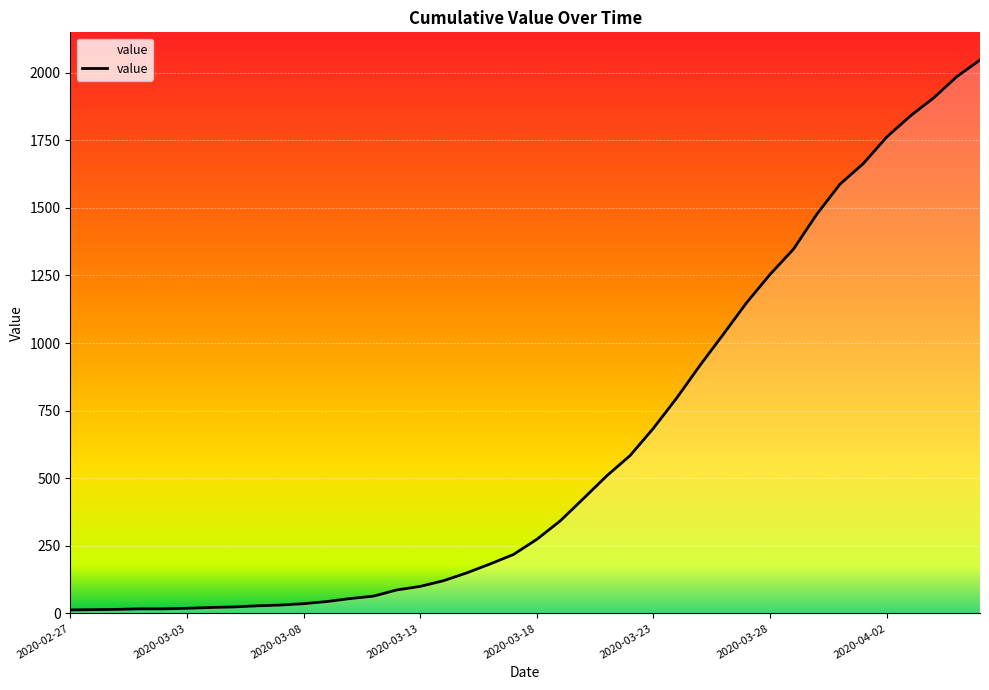

What is the difference between the maximum and minimum values?

2034